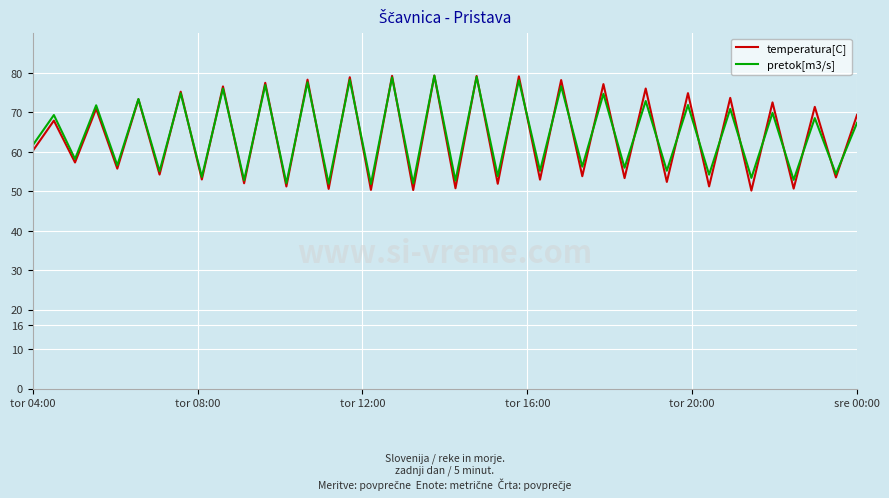

Which series has the largest range (max minus min)?

temperatura[C]